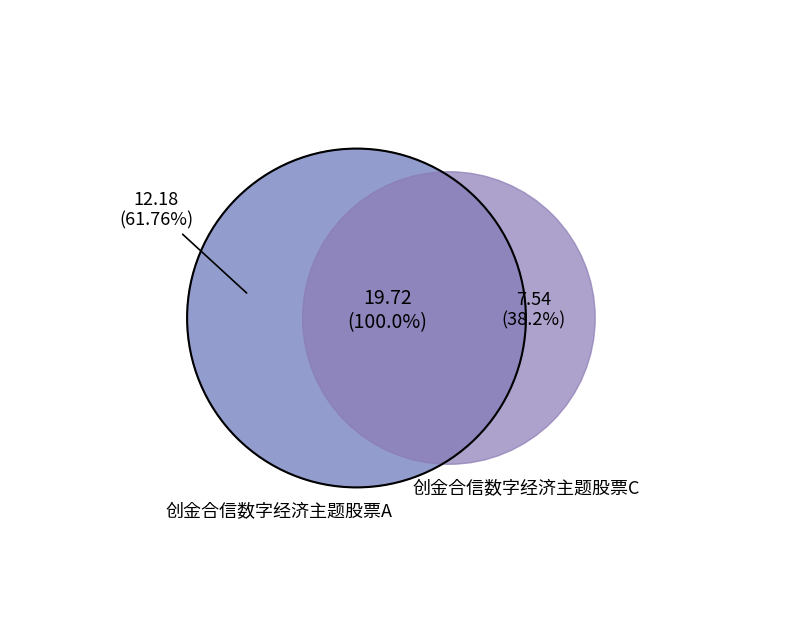

What is the change in value from 创金合信数字经济主题股票A to 创金合信数字经济主题股票C?

-4.6